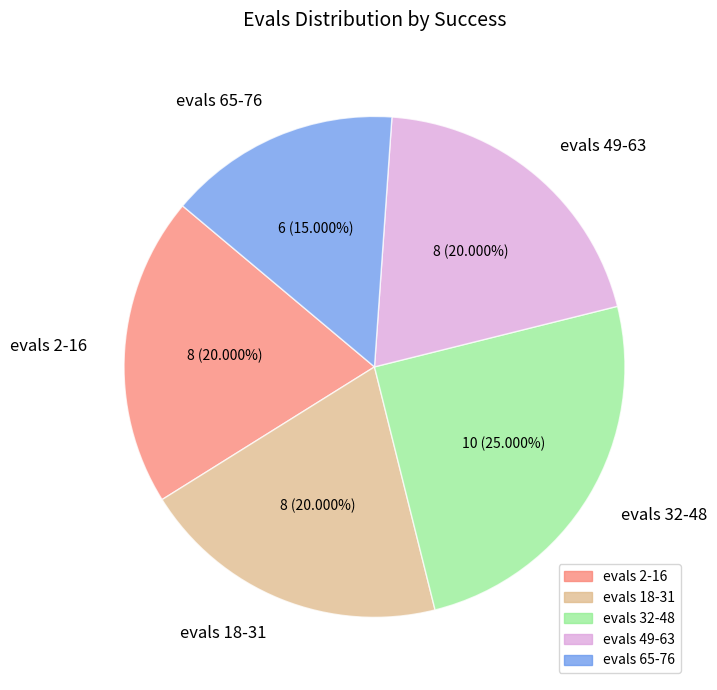

Approximately how many times larger is the value at evals 2-16 compared to evals 18-31?

1.0